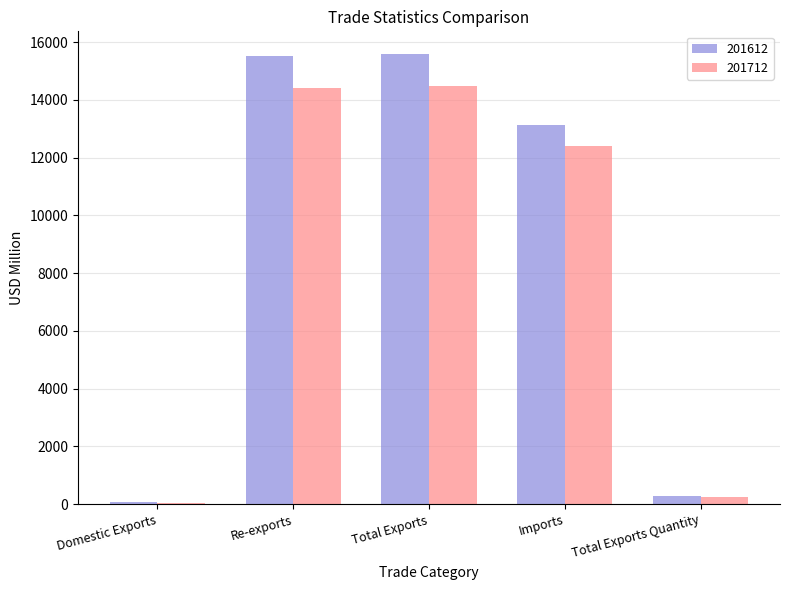

What is the average value of the 201612 series?

8920.7